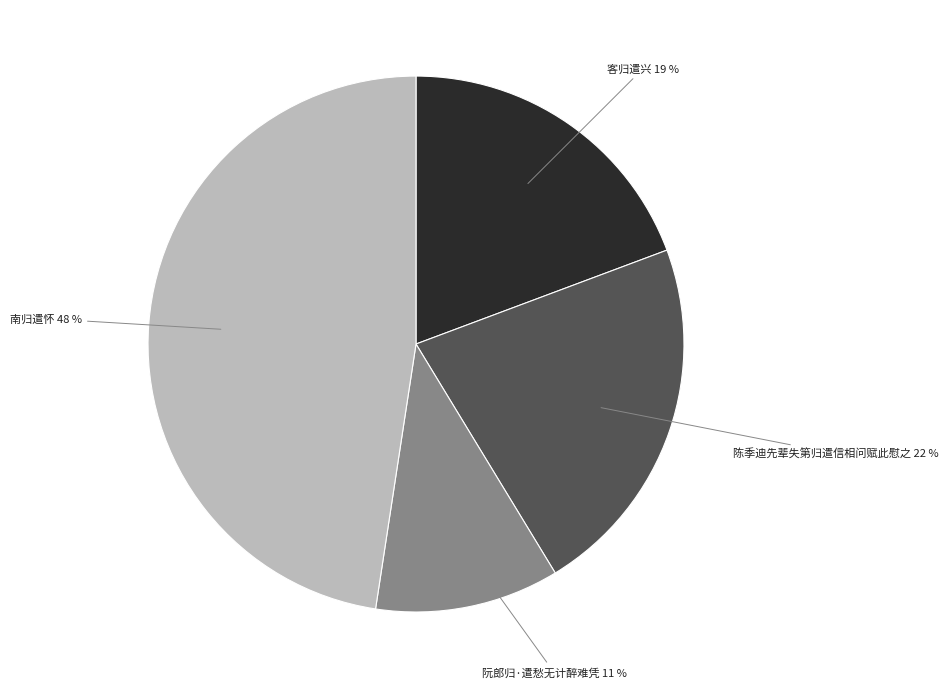

To the nearest percent, what is the average slice percentage?

25%